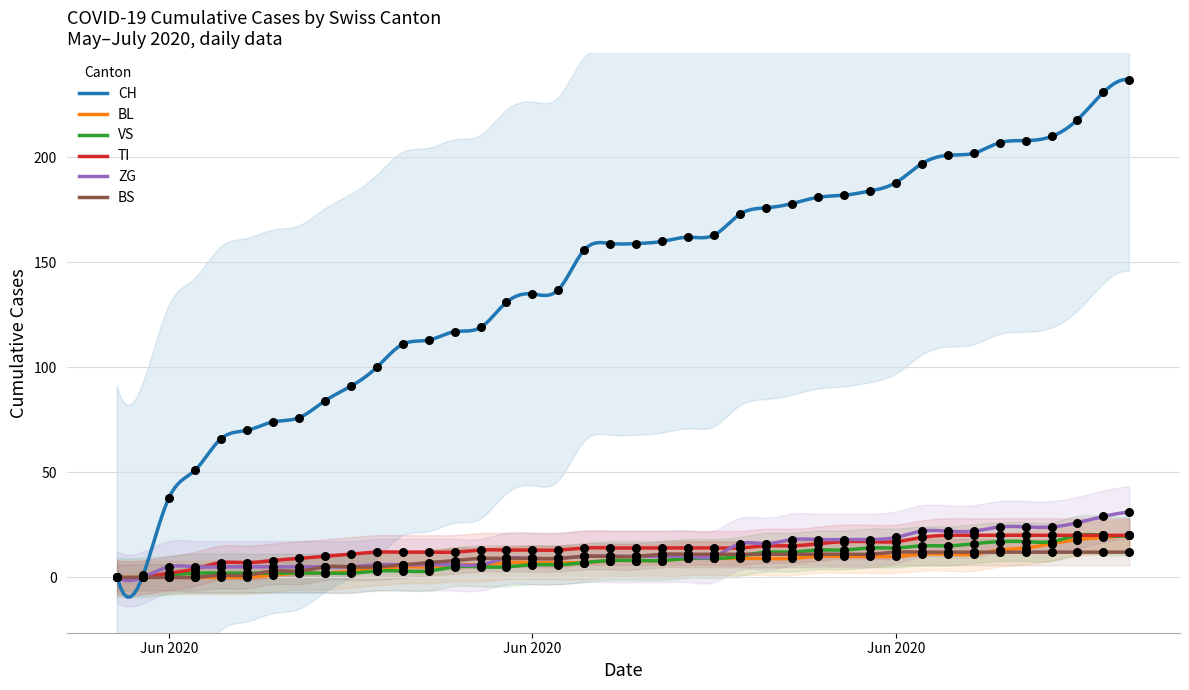

At how many categories does at least one series exceed 87?

31